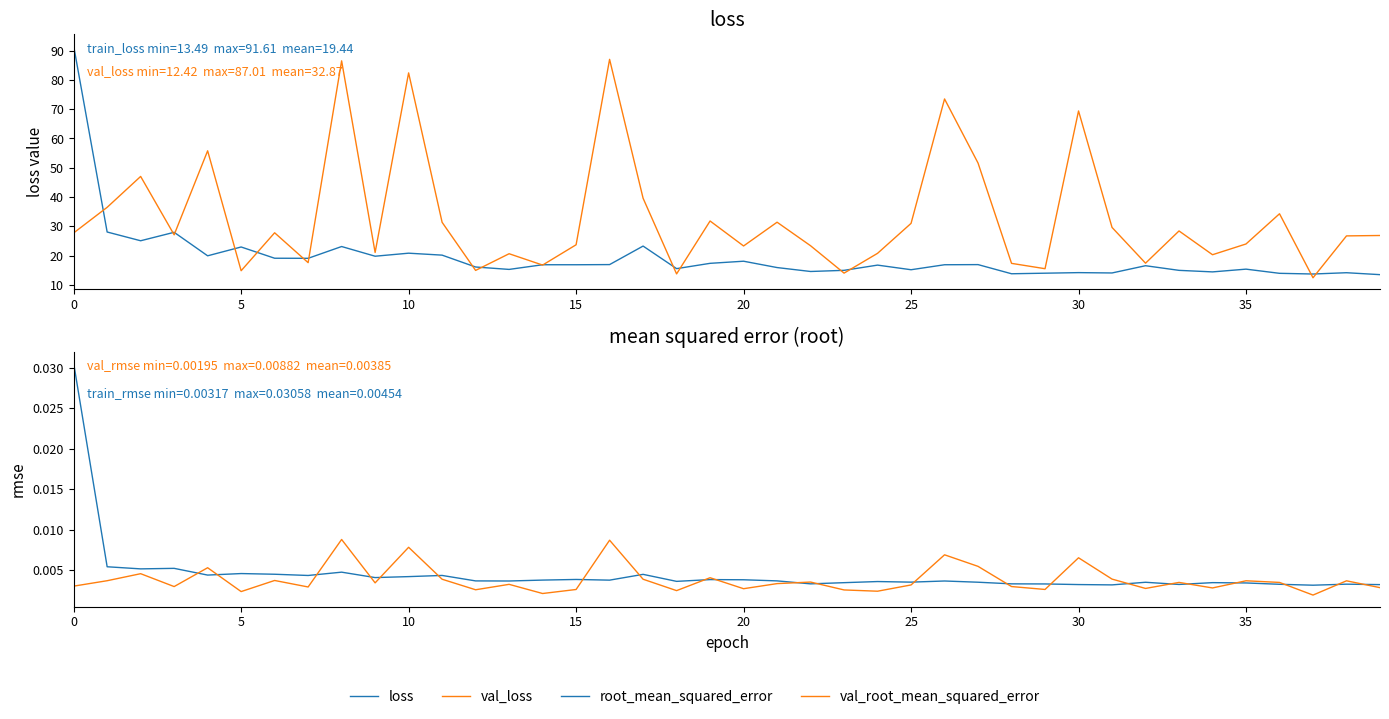

What is the sum of the val_loss values at 22 and 0?

51.1